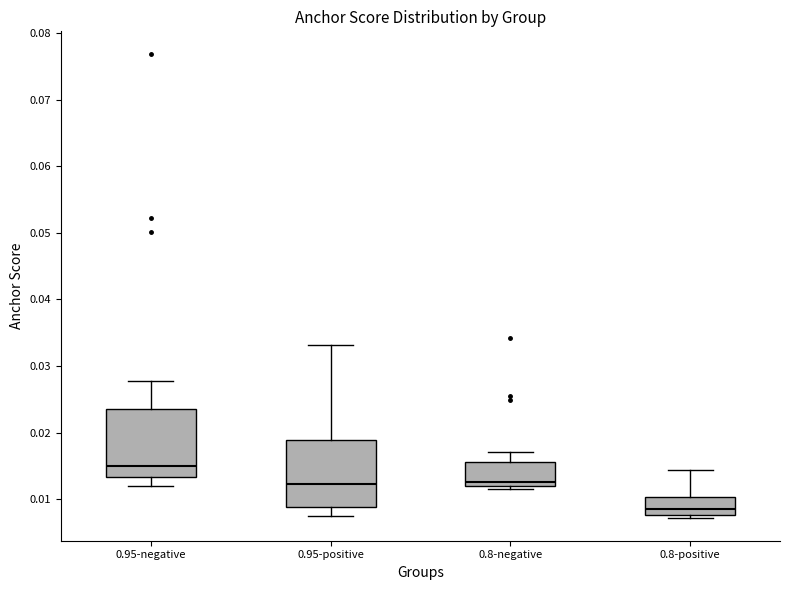

Where does the upper whisker of the box for 0.8-negative end on the y-axis? The values are not printed on the chart, so give them approximately, as read against the axis.

0.017